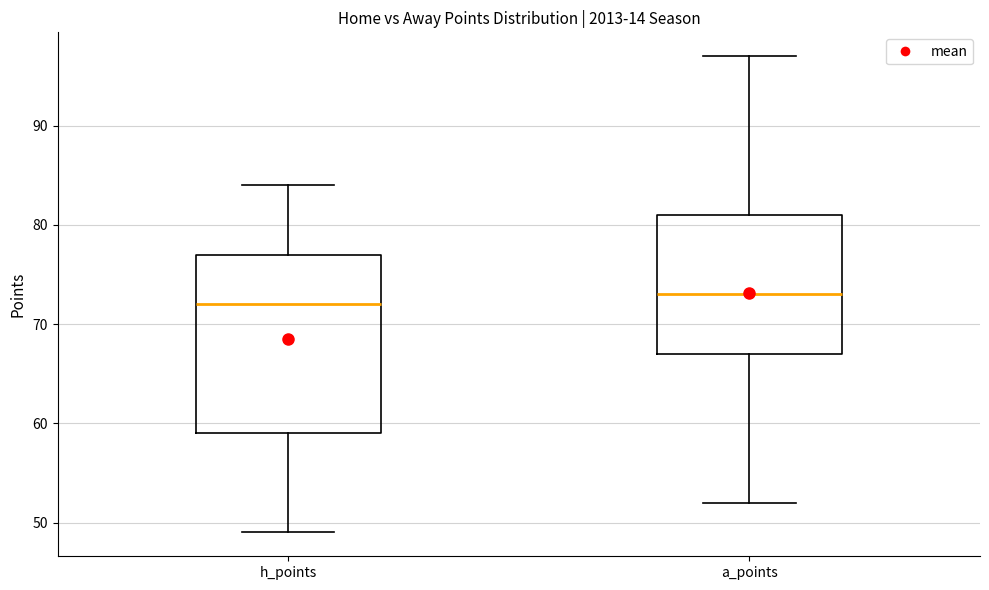

Comparing the boxes themselves (not the whiskers), which one is the tallest?

h_points